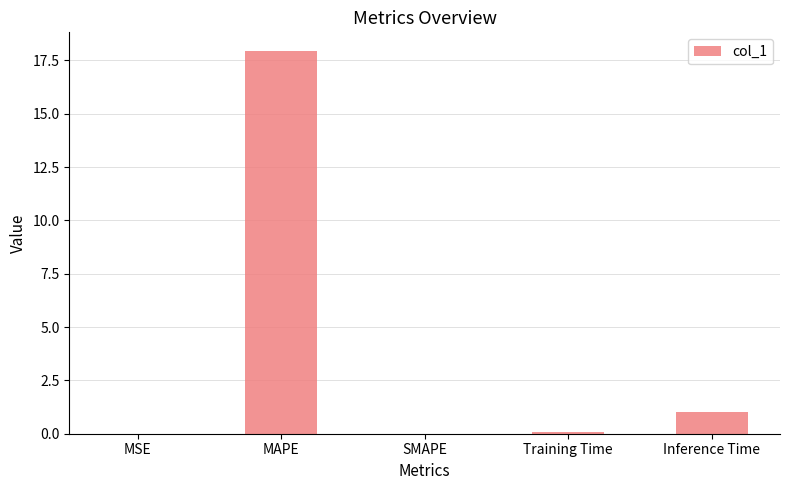

Are the bars horizontal?

No